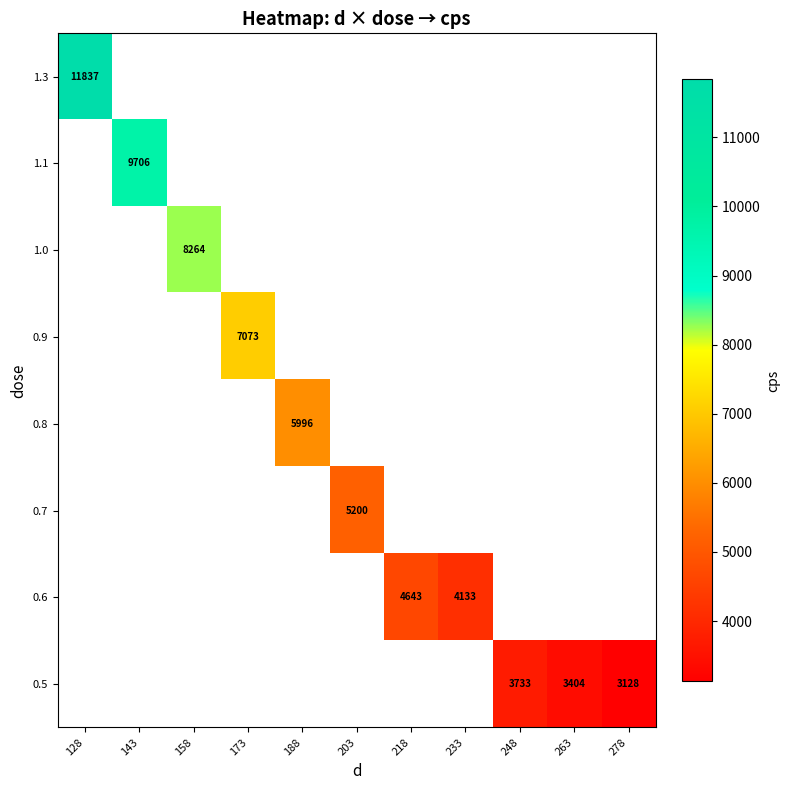

How many categories are shown in the chart?

11